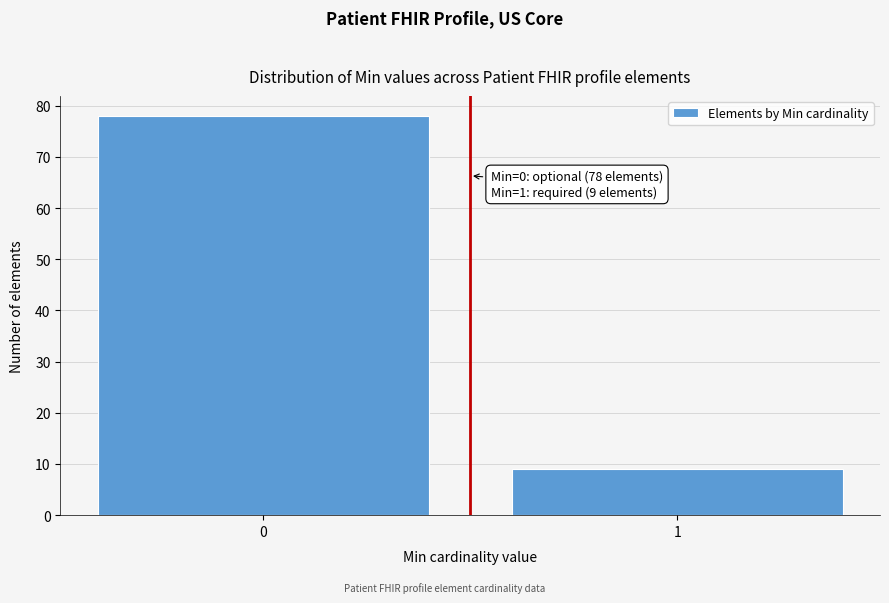

Reading left to right, extract all data points from this chart.

78	9